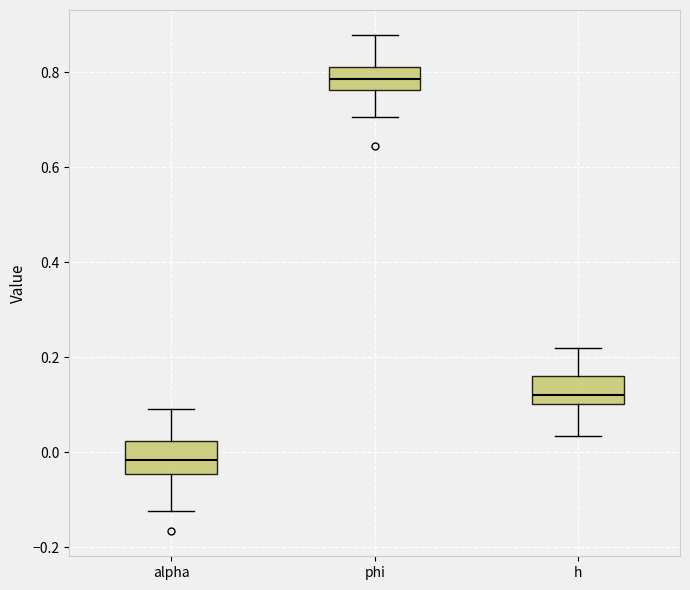

Which box has the lowest median line?

alpha